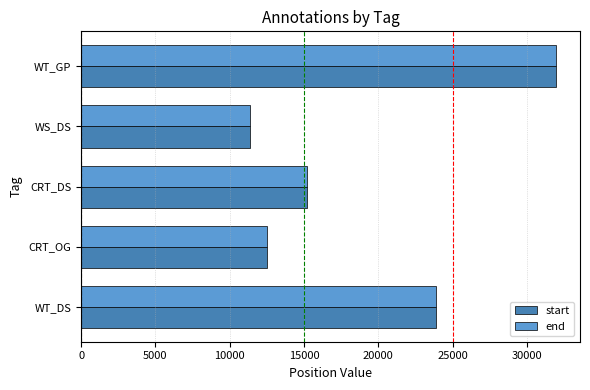

What is the maximum value shown in the chart?

31975.0